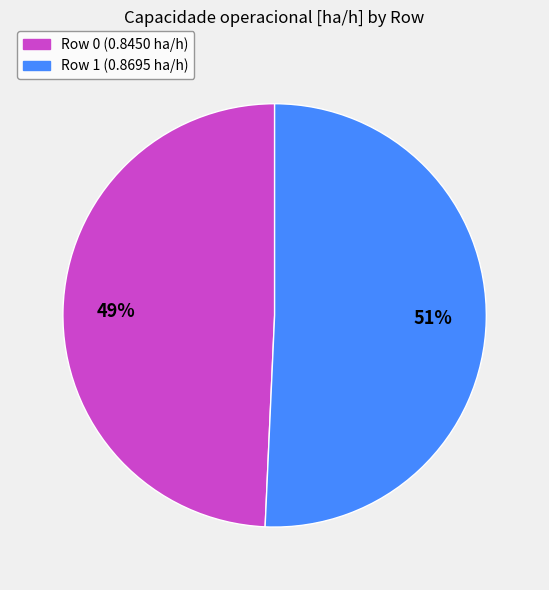

To the nearest percent, what is the combined percentage of Row 1 and Row 0?

100%